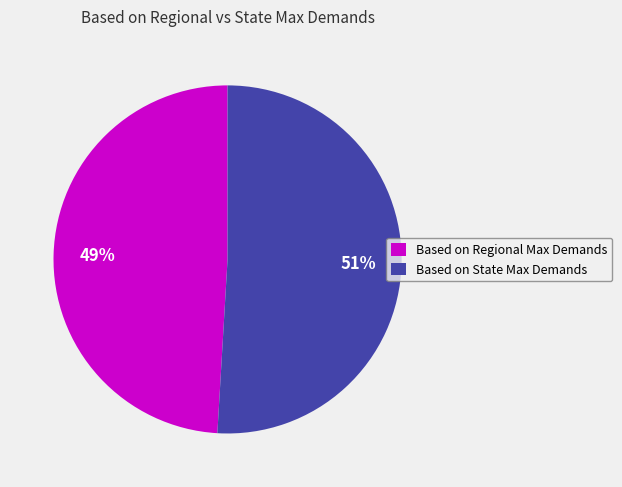

Do Based on State Max Demands and Based on Regional Max Demands together represent more than half of the pie?

Yes